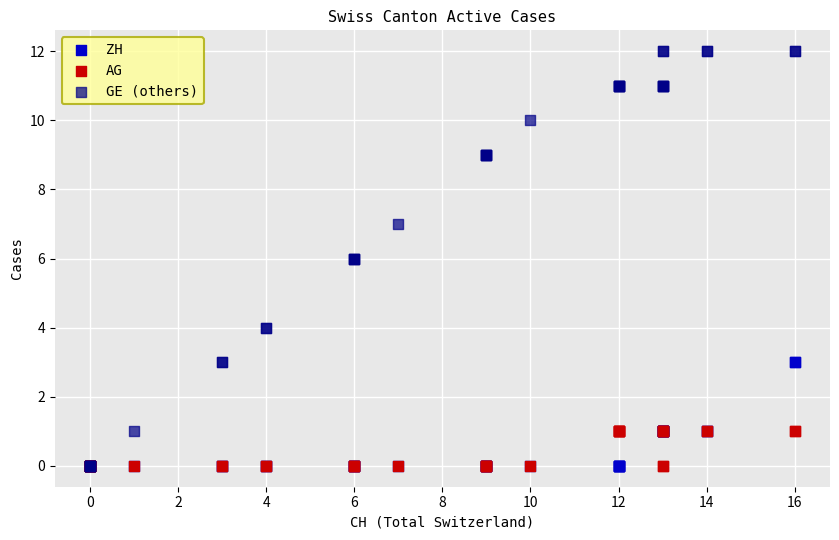

Which series contains the highest Y value?

GE (others)